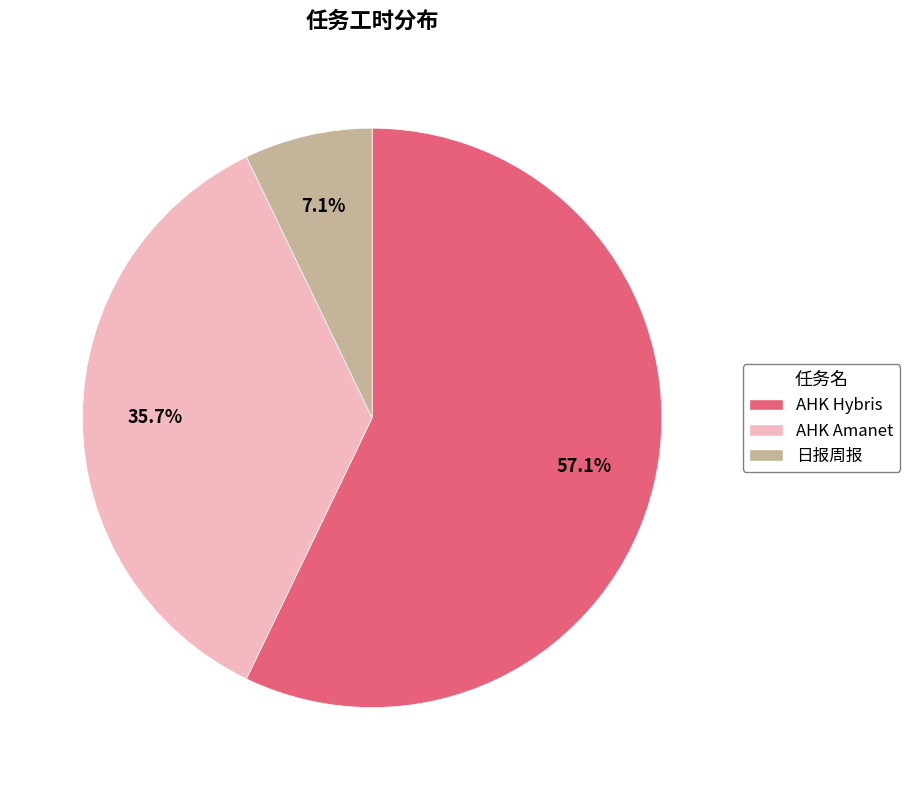

To the nearest percent, what portion does AHK Hybris represent?

57%